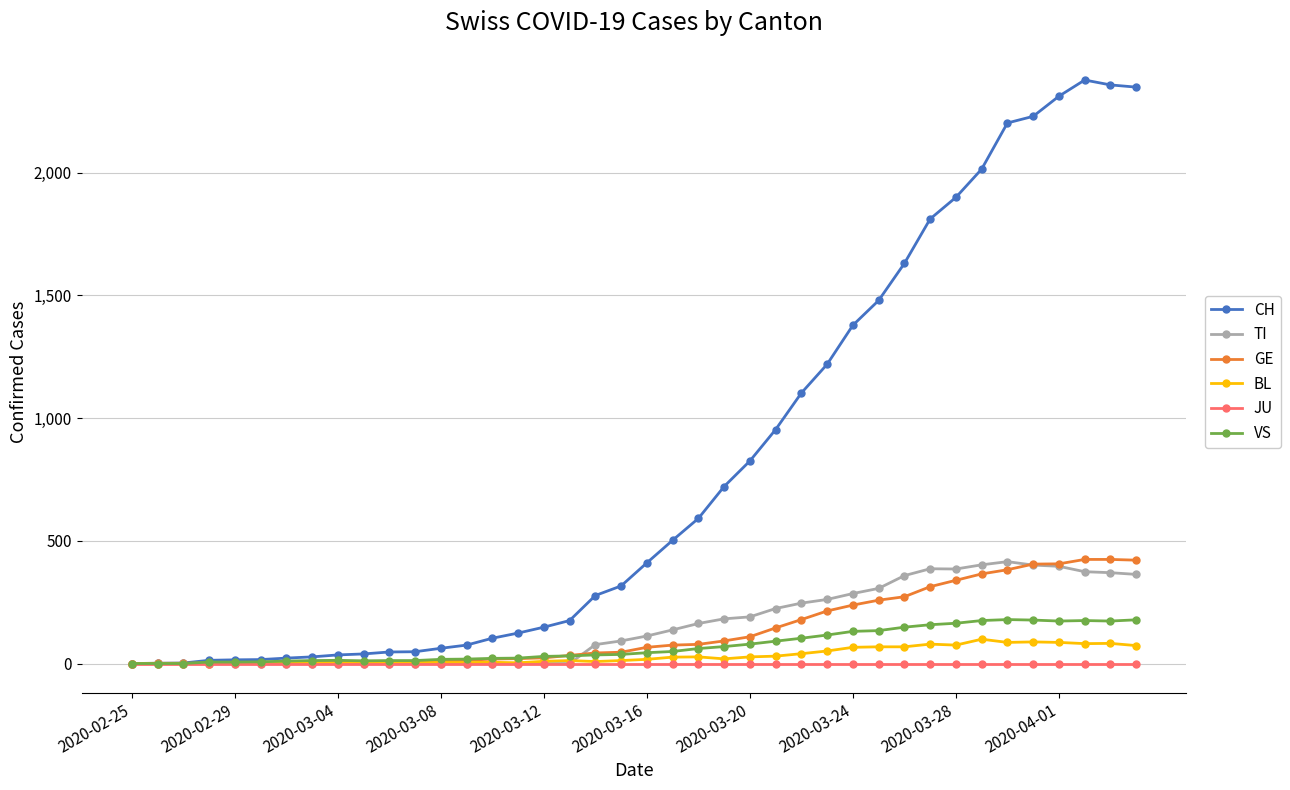

What is the greatest value displayed?

2377